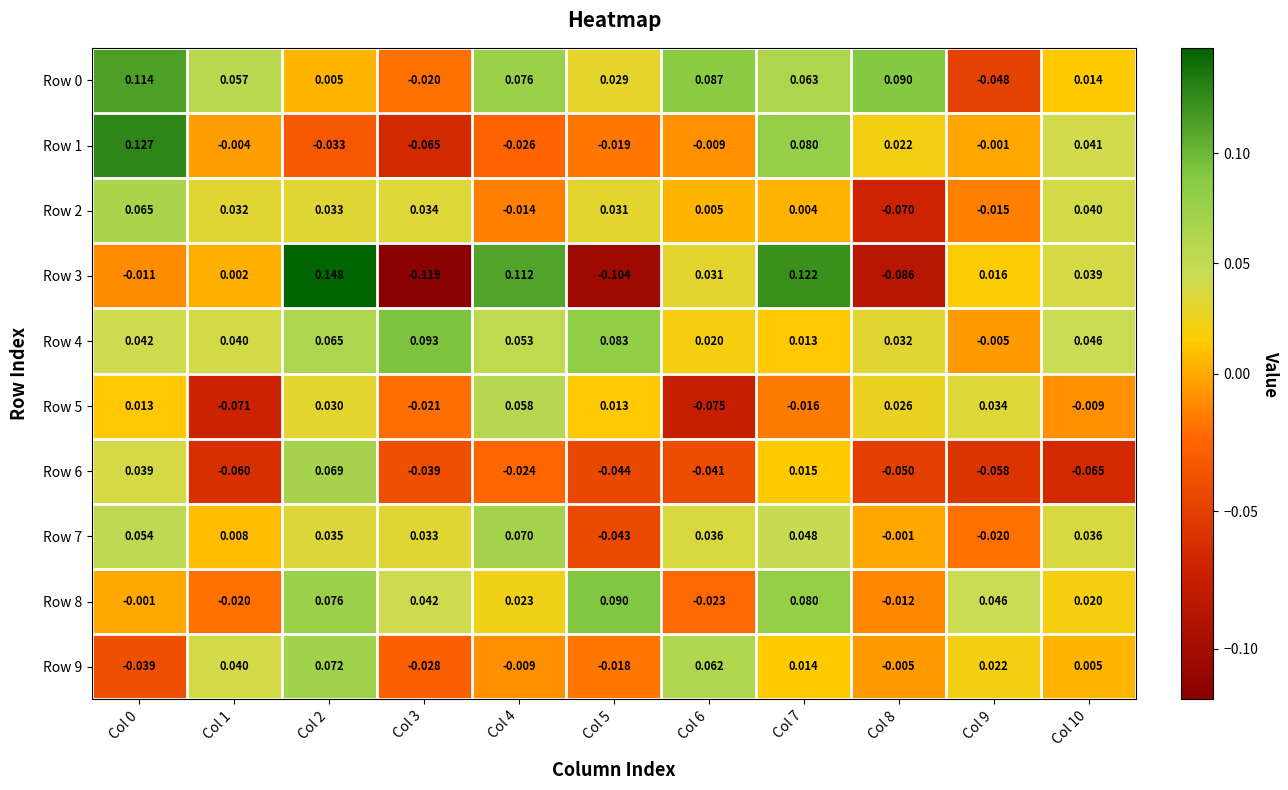

At which category is the sum across all series the highest?

Col 2